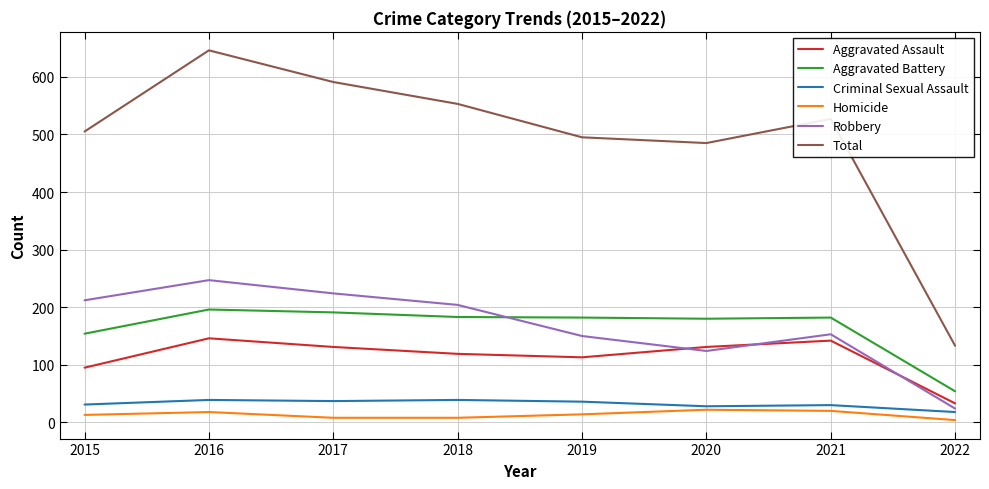

What is the highest value of the Total series?

646